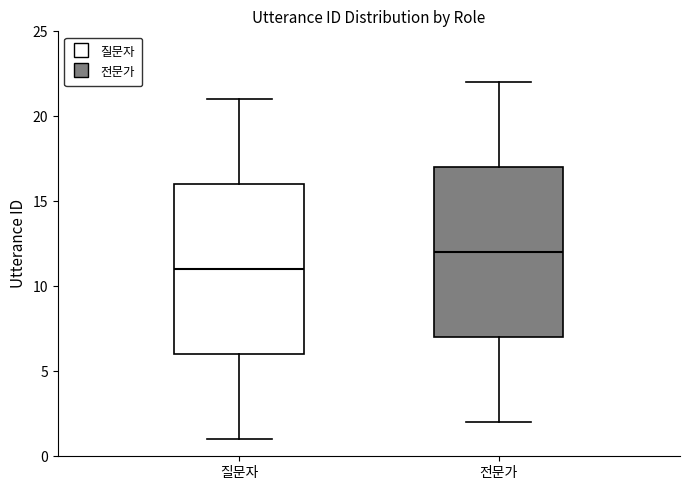

Reading left to right, transcribe this box plot: for each box, give where its median line is, the range the box spans, and where its two whiskers end, as read against the y-axis. The values are not printed on the chart, so give them approximately, as read against the axis.

질문자: median 11, box 6 to 16, whiskers 1 to 21
전문가: median 12, box 7 to 17, whiskers 2 to 22